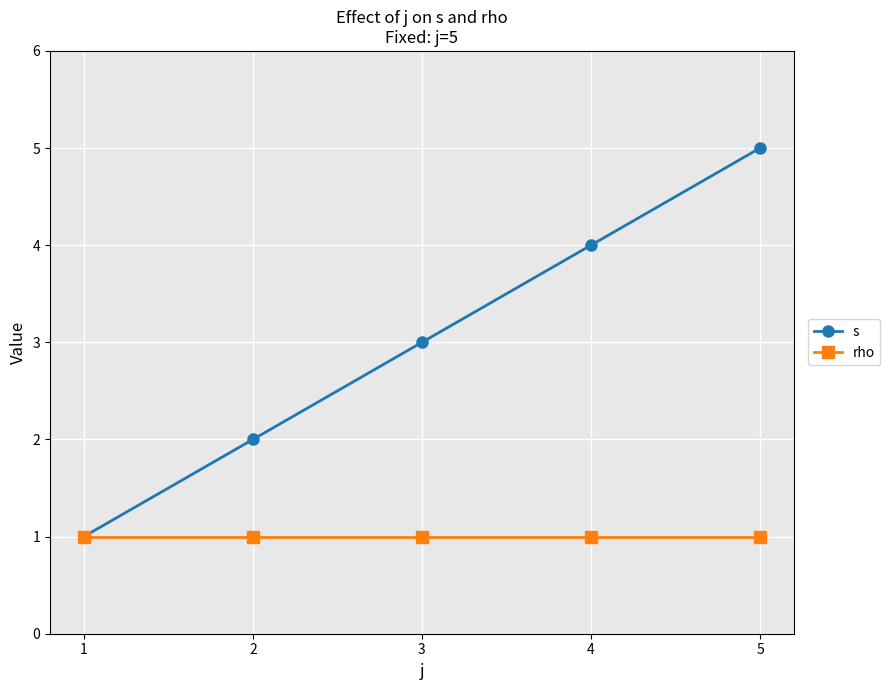

What is the minimum value for s?

1